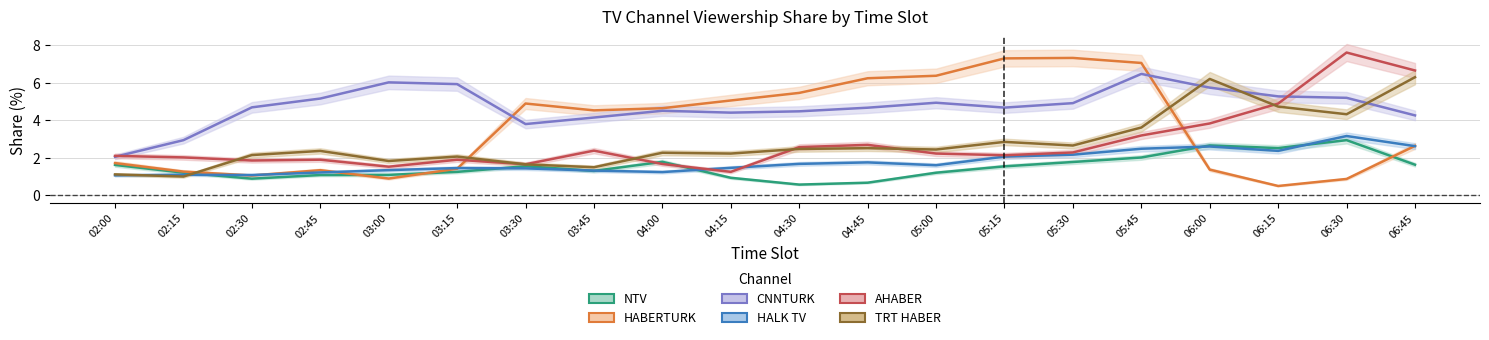

At which category is the sum across all series the highest?

05:45